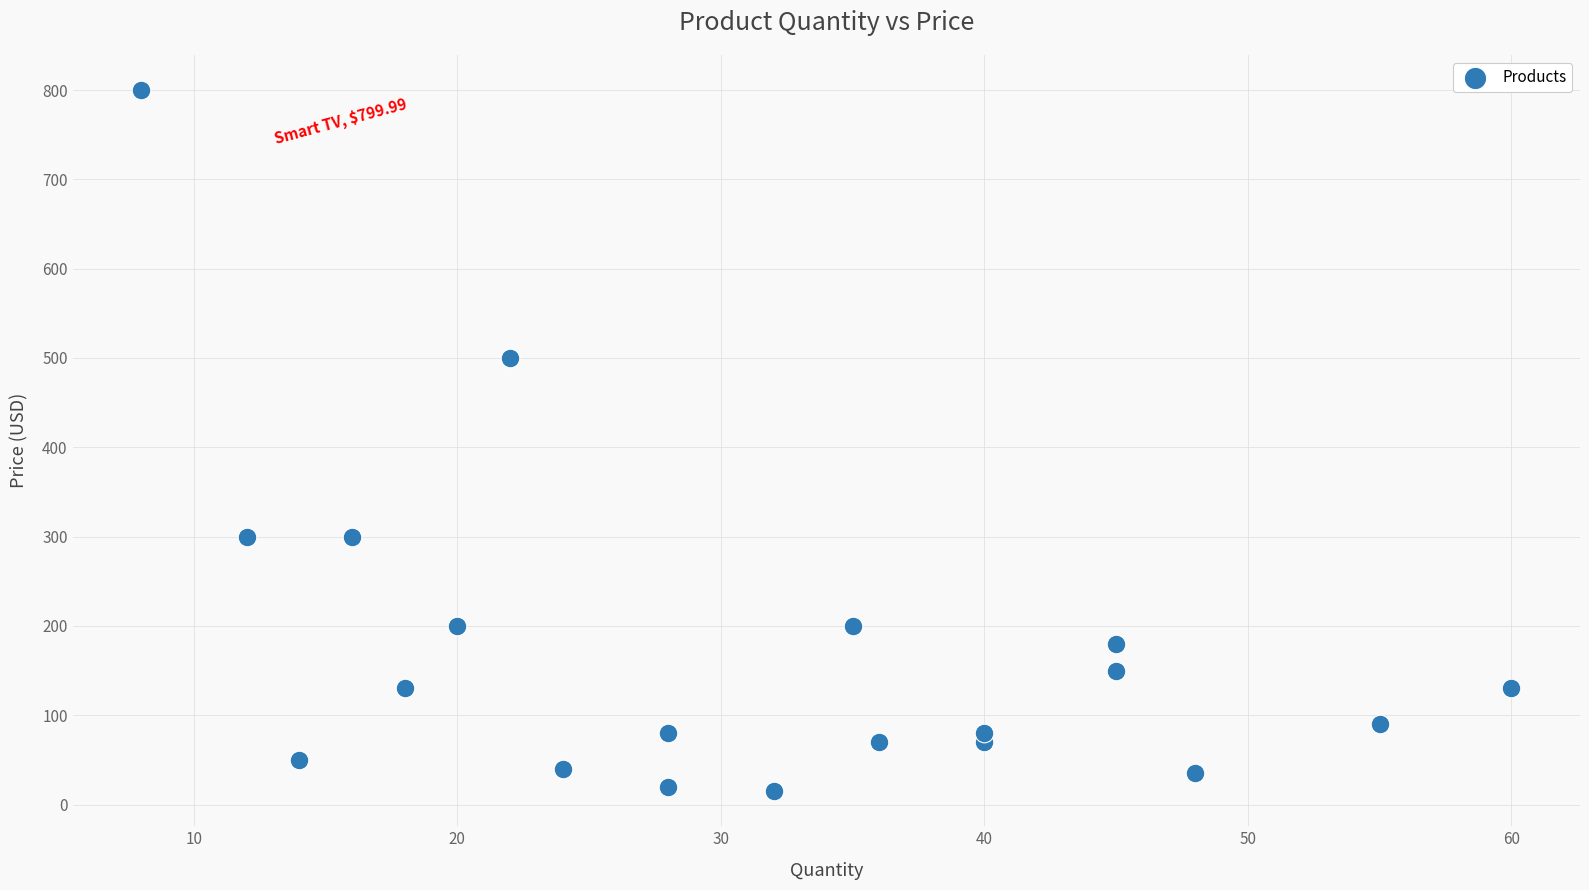

What Y value in the scatter plot is closest to 407?

500.0